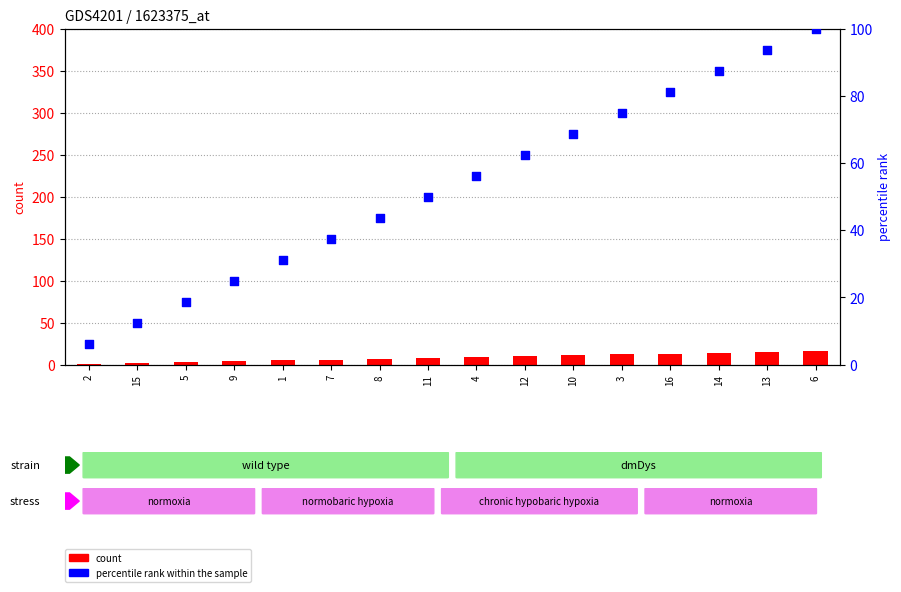

Which series has the largest total across all categories?

percentile rank within the sample